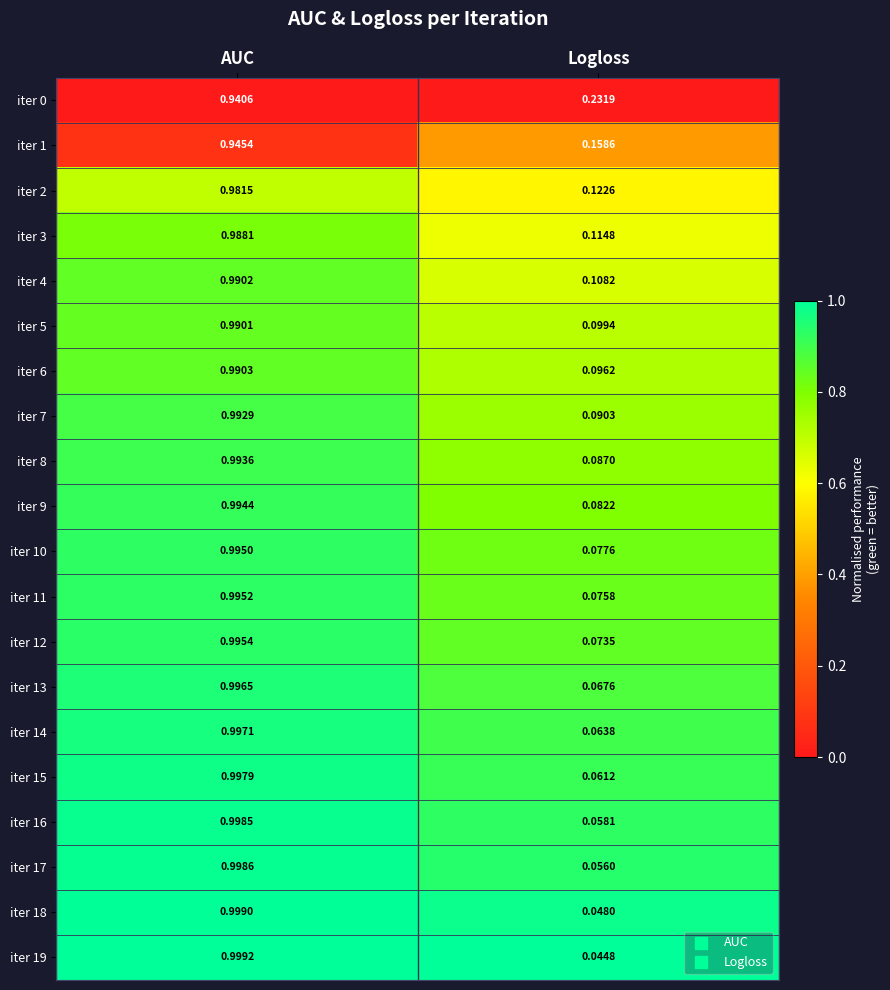

Between AUC and Logloss, which series saw the biggest shift?

iter 19